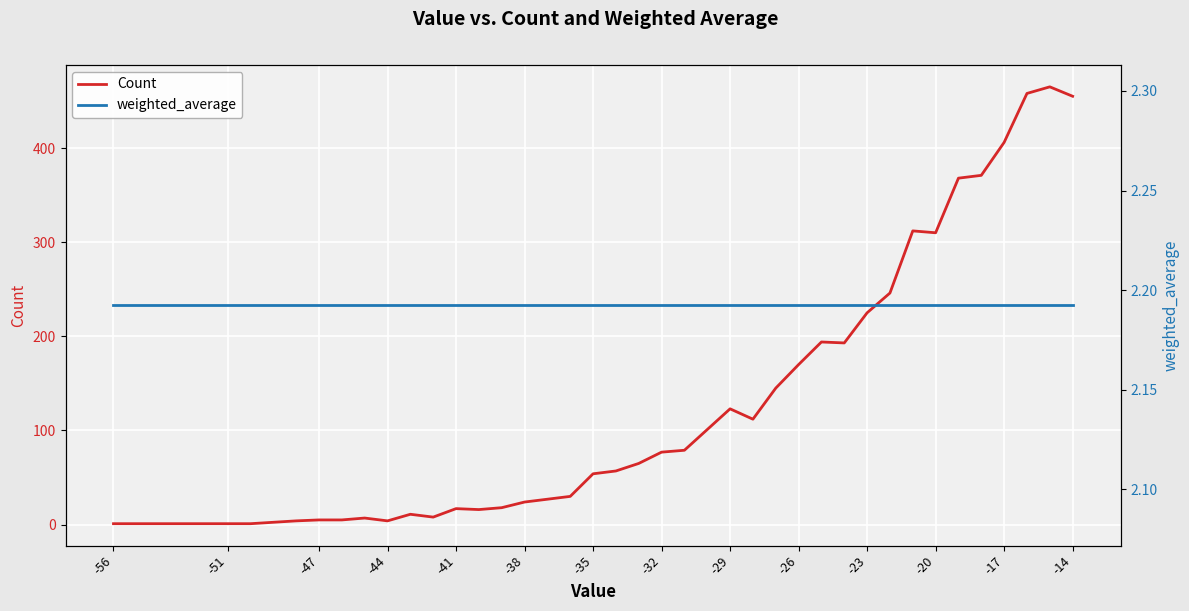

Is this an area chart (filled region under the line)?

No